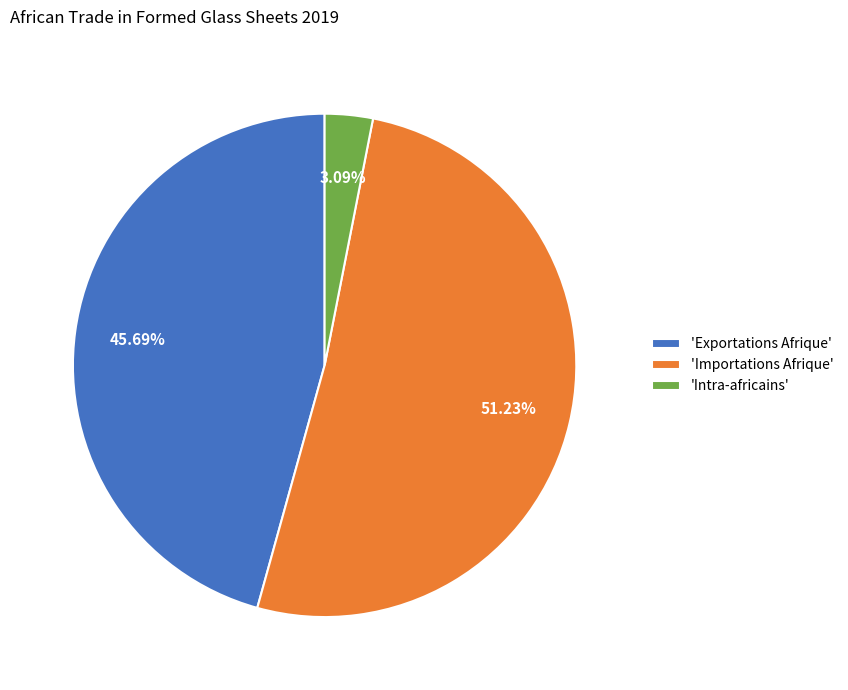

Which slice is the largest?

'Importations Afrique'